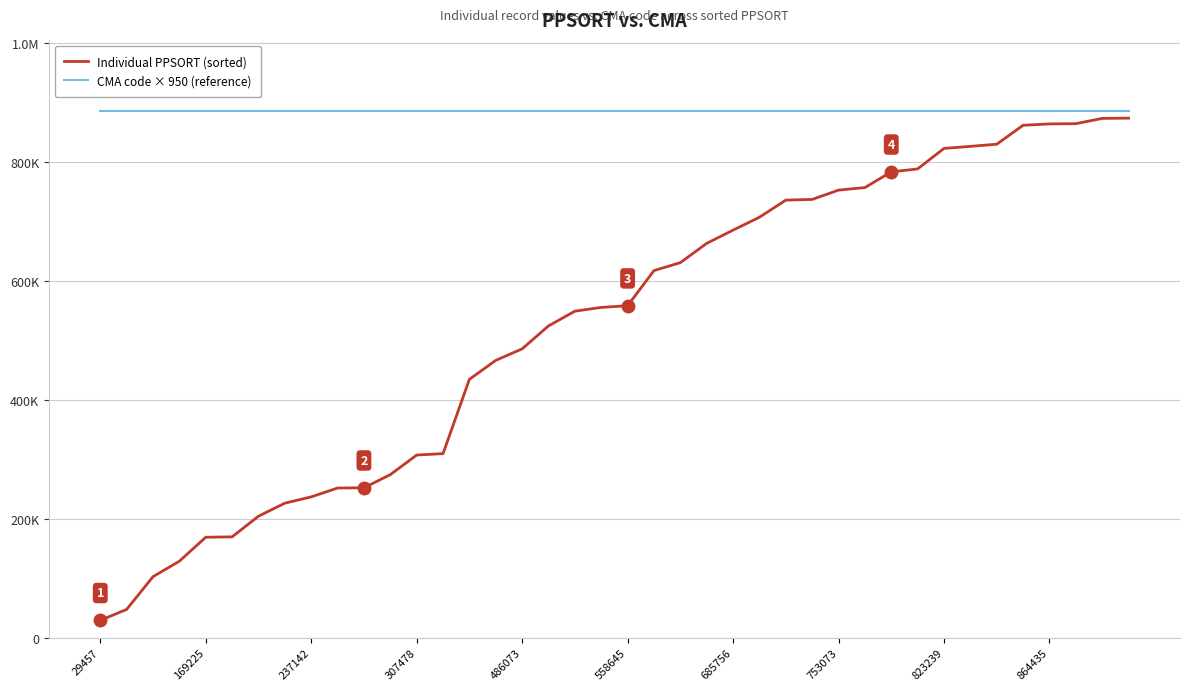

Which label corresponds to the largest value in the chart?

29457